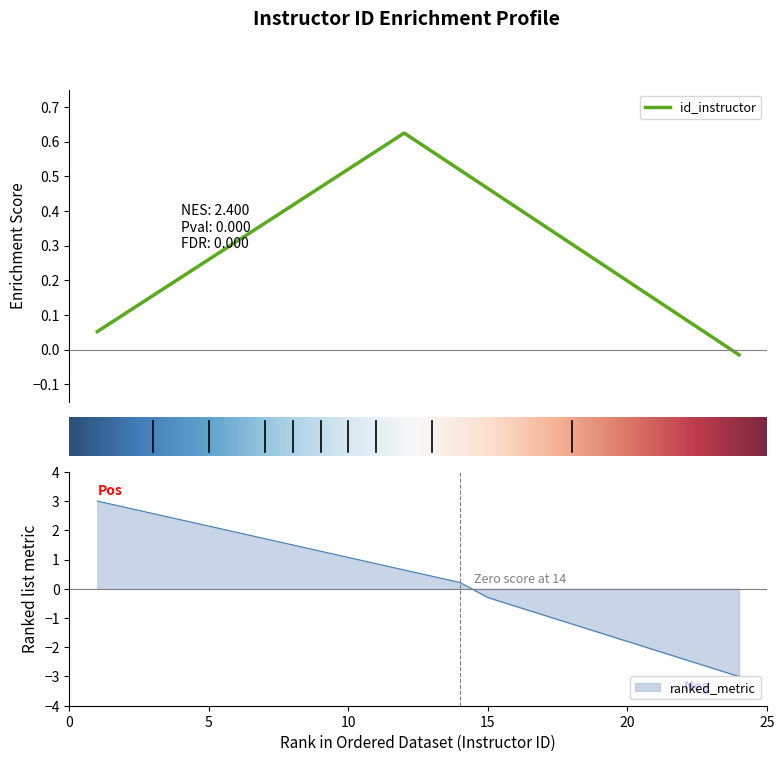

List the labels in order of value, smallest first.

24, 23, 22, 21, 20, 19, 18, 17, 16, 15, 14, 13, 12, 11, 10, 9, 8, 7, 6, 5, 4, 3, 2, 1